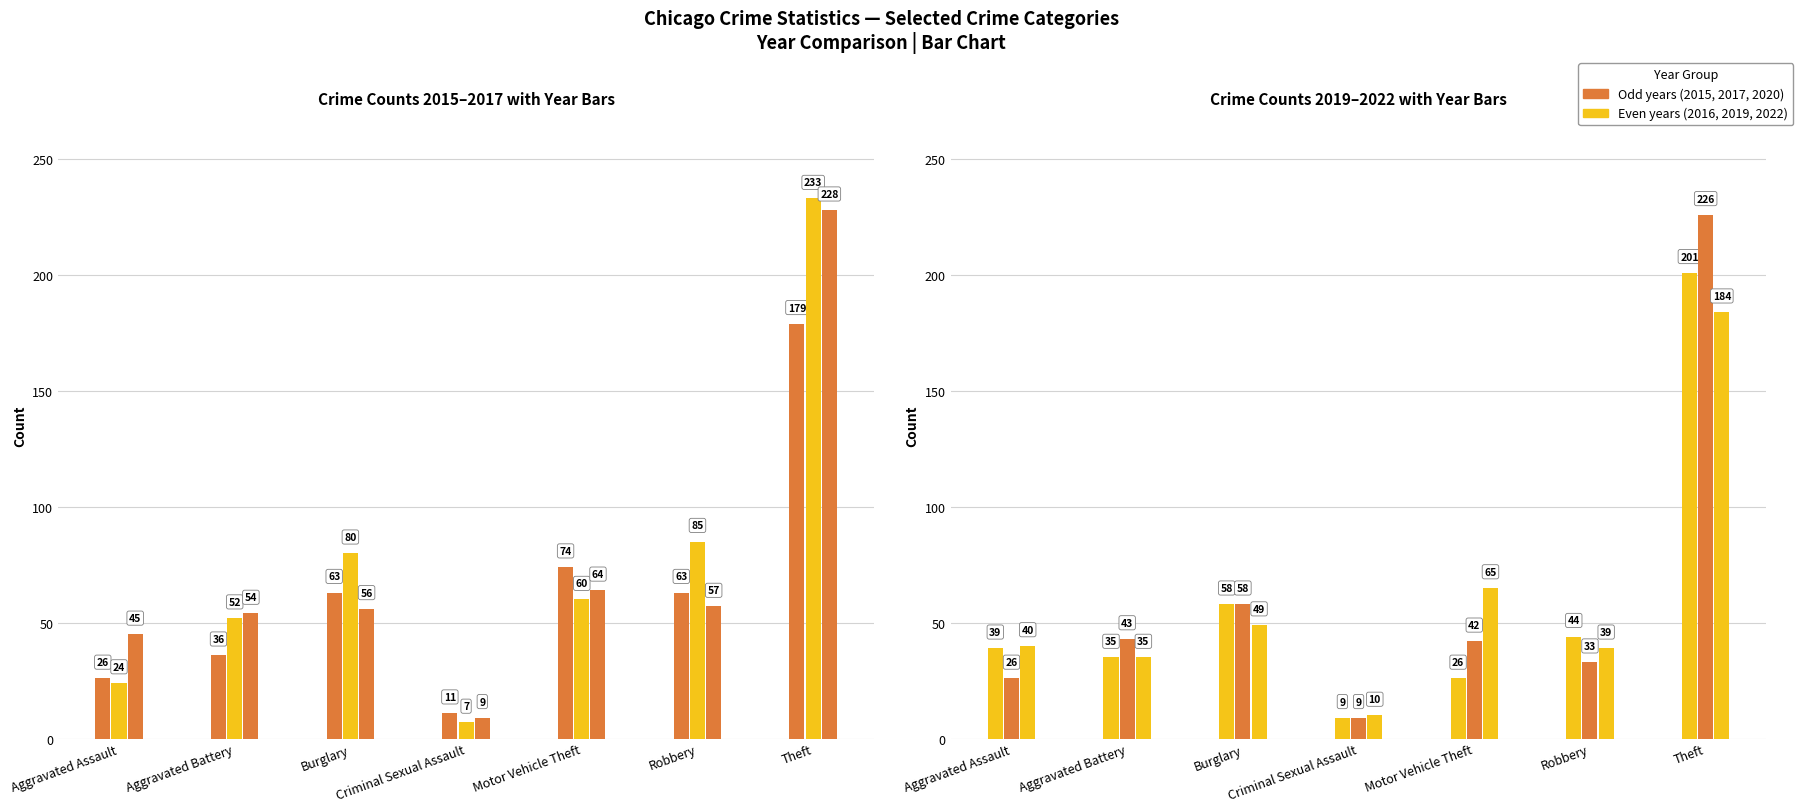

Reading left to right, list all the values displayed in this chart.

2015: Aggravated Assault=26	Aggravated Battery=36	Burglary=63	Criminal Sexual Assault=11	Motor Vehicle Theft=74	Robbery=63	Theft=179
2016: Aggravated Assault=24	Aggravated Battery=52	Burglary=80	Criminal Sexual Assault=7	Motor Vehicle Theft=60	Robbery=85	Theft=233
2019: Aggravated Assault=39	Aggravated Battery=35	Burglary=58	Criminal Sexual Assault=9	Motor Vehicle Theft=26	Robbery=44	Theft=201
2020: Aggravated Assault=26	Aggravated Battery=43	Burglary=58	Criminal Sexual Assault=9	Motor Vehicle Theft=42	Robbery=33	Theft=226
2017: Aggravated Assault=45	Aggravated Battery=54	Burglary=56	Criminal Sexual Assault=9	Motor Vehicle Theft=64	Robbery=57	Theft=228
2022: Aggravated Assault=40	Aggravated Battery=35	Burglary=49	Criminal Sexual Assault=10	Motor Vehicle Theft=65	Robbery=39	Theft=184